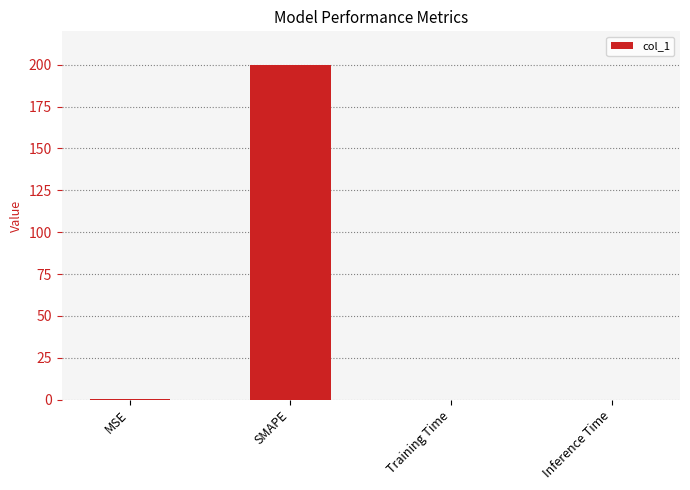

The chart shows a value of 200.0 at SMAPE. True or false?

True